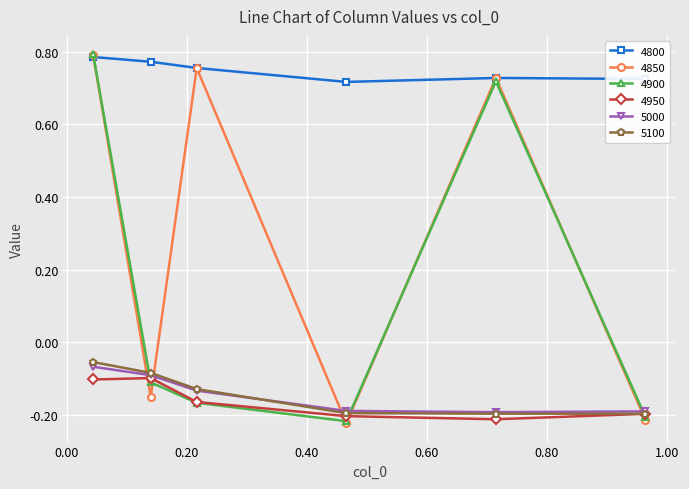

True or false: 5000 and 4800 intersect in this chart.

False